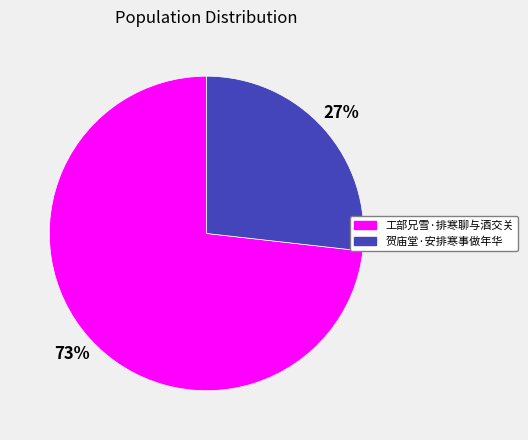

Is the sum of 贺庙堂·安排寒事做年华 and 工部兄雪·排寒聊与酒交关 greater than half?

Yes